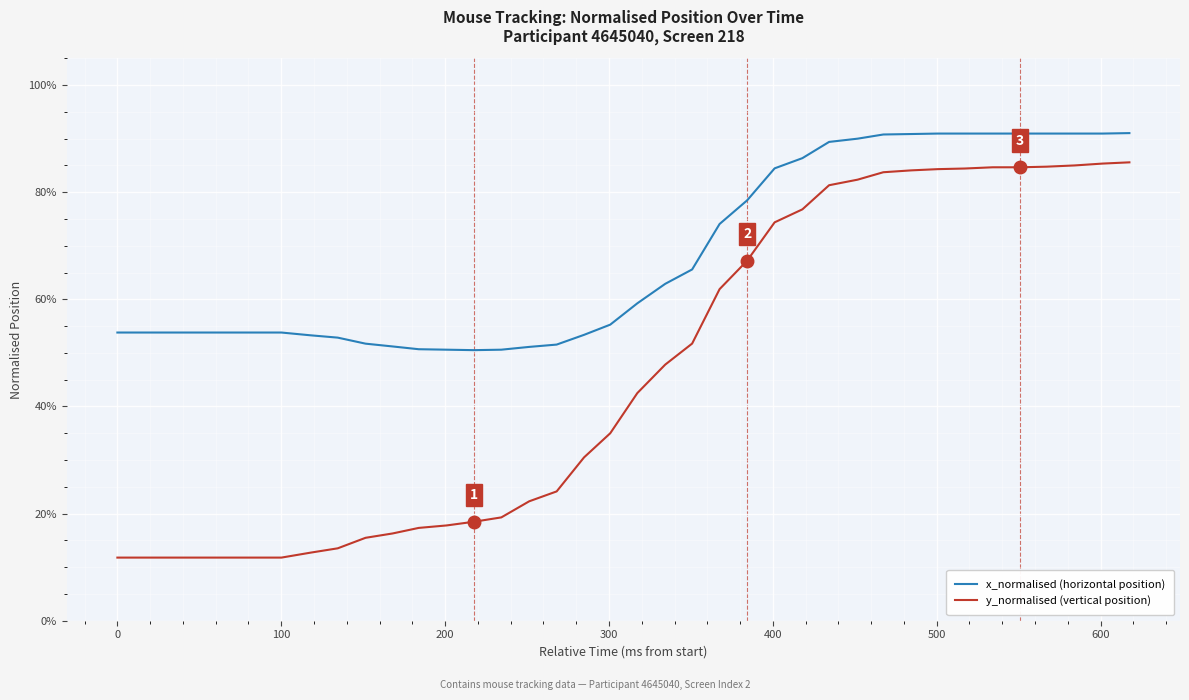

Reading left to right, list all the values displayed in this chart.

x_normalised (horizontal position): 0.5	0.5	0.5	0.5	0.5	0.5	0.5	0.5	0.5	0.5	0.5	0.5	0.5	0.6	0.6	0.6	0.7	0.7	0.8	0.8	0.9	0.9	0.9	0.9	0.9	0.9	0.9	0.9	0.9	0.9	0.9	0.9	0.9	0.9
y_normalised (vertical position): 0.1	0.1	0.1	0.1	0.2	0.2	0.2	0.2	0.2	0.2	0.2	0.2	0.3	0.3	0.4	0.5	0.5	0.6	0.7	0.7	0.8	0.8	0.8	0.8	0.8	0.8	0.8	0.8	0.8	0.8	0.8	0.9	0.9	0.9